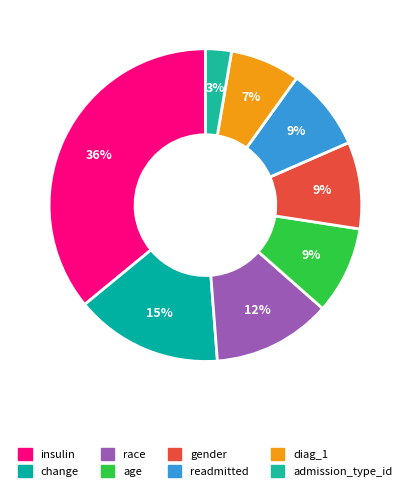

Between diag_1 and age, which is larger?

age